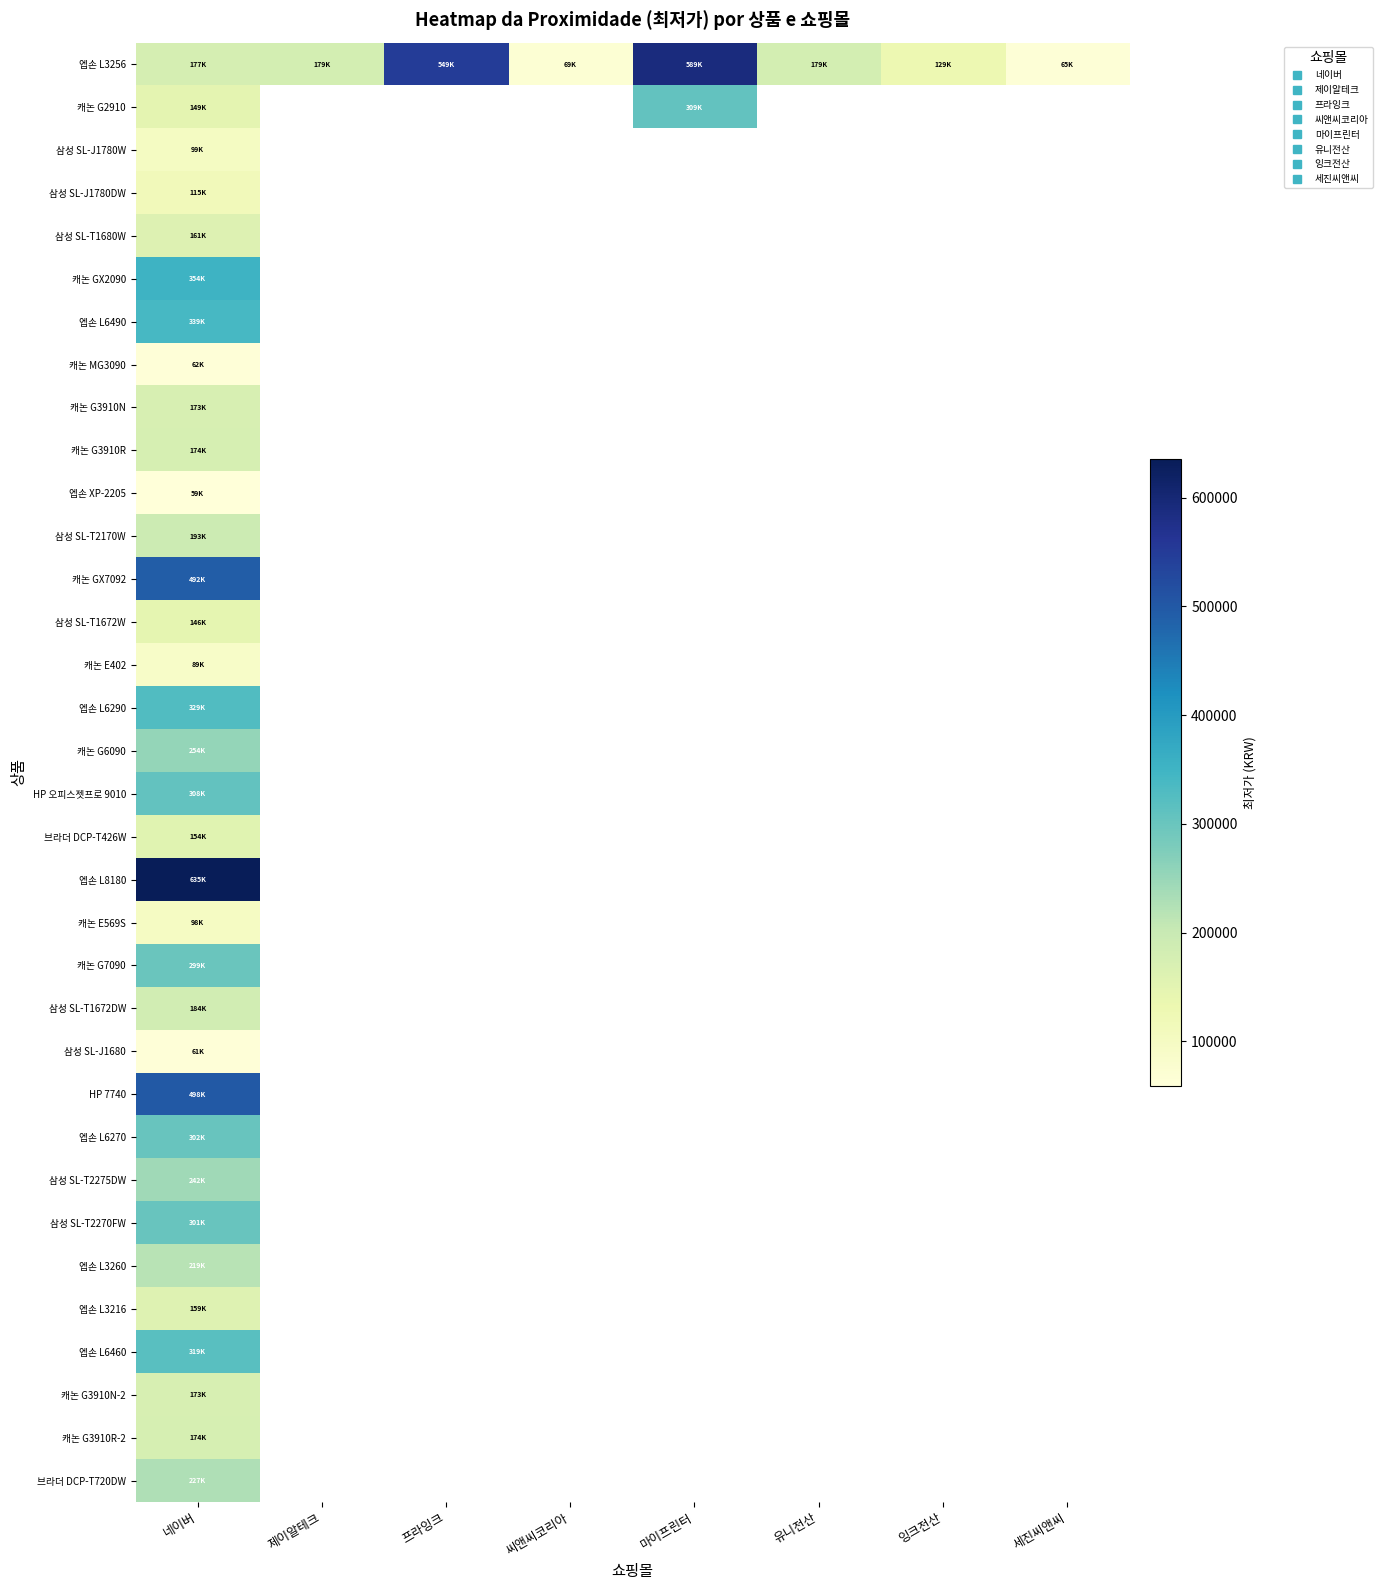

List the series in order of their peak value, lowest first.

엡손 XP-2205, 삼성 SL-J1680, 캐논 MG3090, 캐논 E402, 캐논 E569S, 삼성 SL-J1780W, 삼성 SL-J1780DW, 삼성 SL-T1672W, 브라더 DCP-T426W, 엡손 L3216, 삼성 SL-T1680W, 캐논 G3910N, 캐논 G3910N-2, 캐논 G3910R, 캐논 G3910R-2, 삼성 SL-T1672DW, 삼성 SL-T2170W, 엡손 L3260, 브라더 DCP-T720DW, 삼성 SL-T2275DW, 캐논 G6090, 캐논 G7090, 삼성 SL-T2270FW, 엡손 L6270, HP 오피스젯프로 9010, 캐논 G2910, 엡손 L6460, 엡손 L6290, 엡손 L6490, 캐논 GX2090, 캐논 GX7092, HP 7740, 엡손 L3256, 엡손 L8180